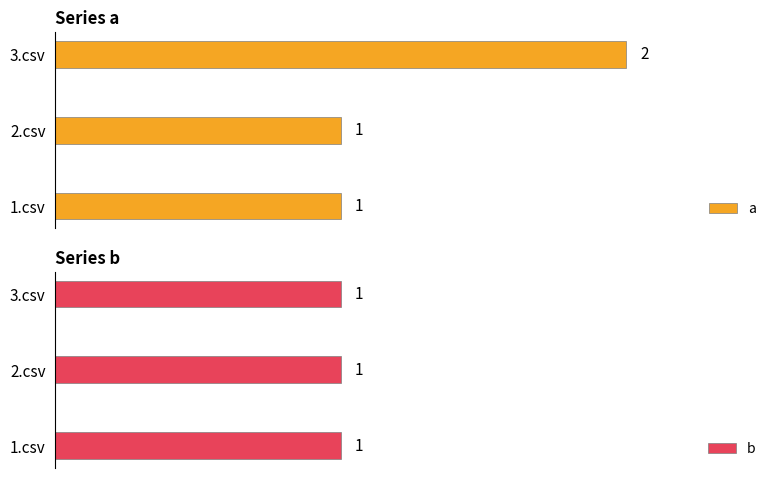

What are all the series names shown in the legend?

a, b